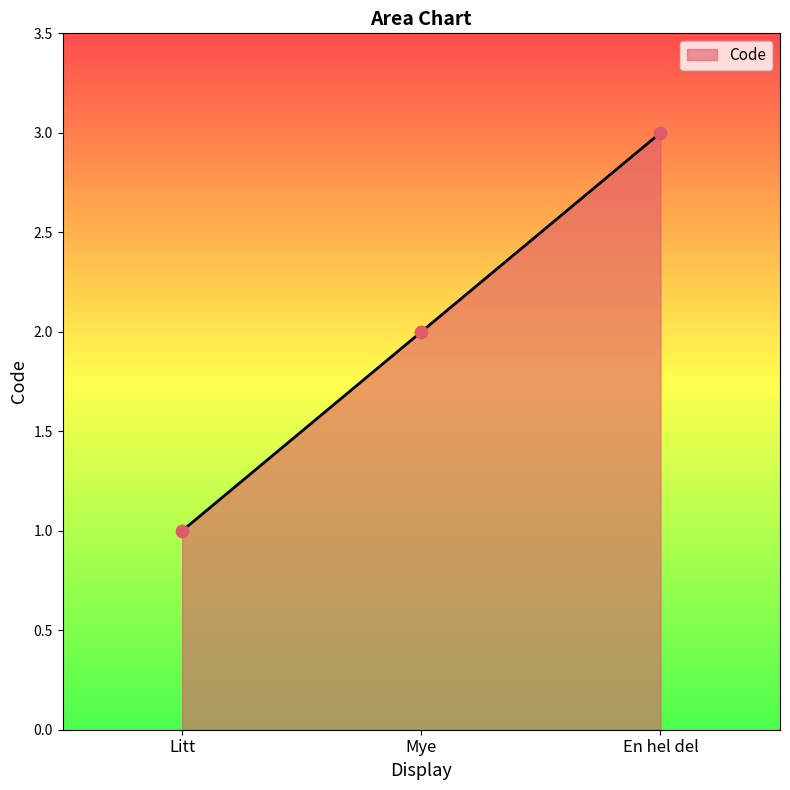

What is the ratio of the value at En hel del to the value at Mye?

1.5